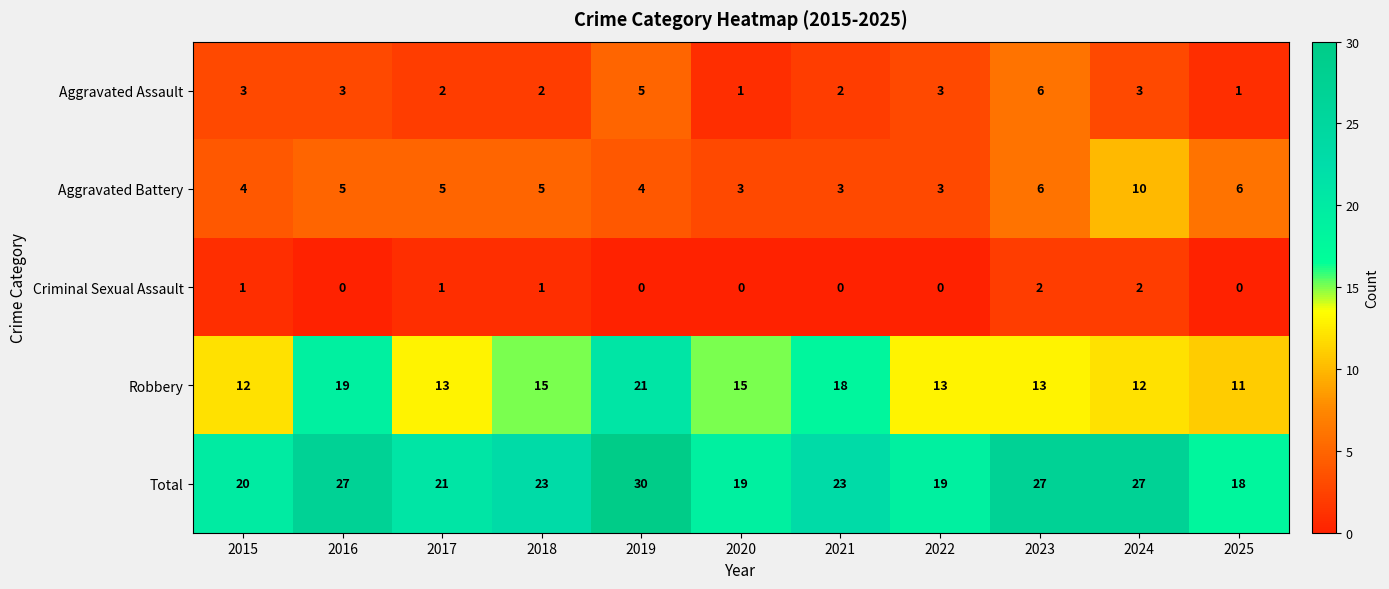

What is the average value of the Aggravated Battery series?

5